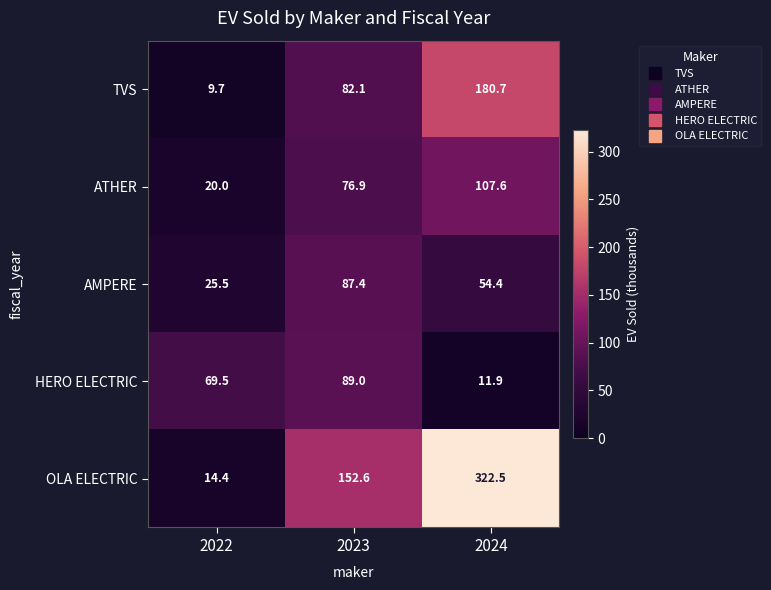

Which series has the widest spread of values?

OLA ELECTRIC